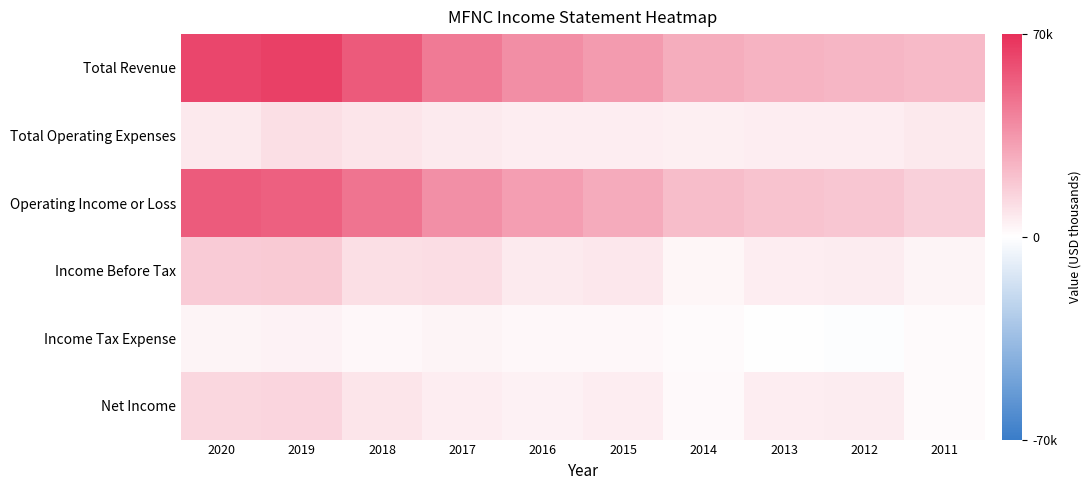

What is the smallest value displayed?

-900